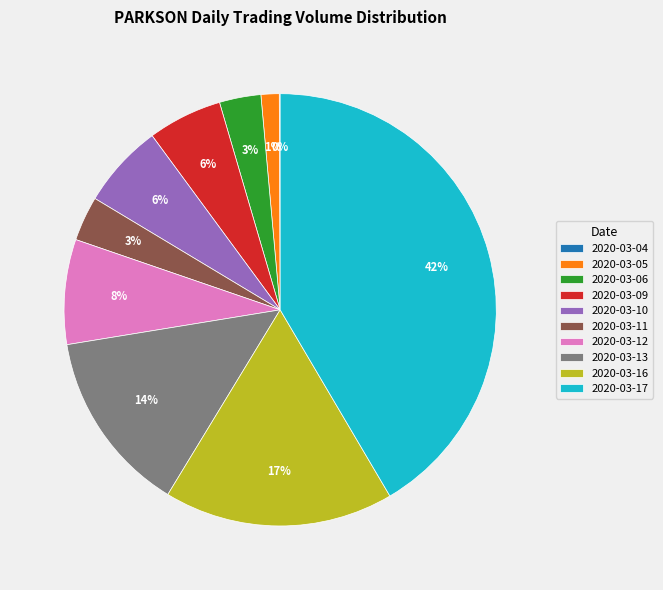

Between 2020-03-10 and 2020-03-12, which is larger?

2020-03-12